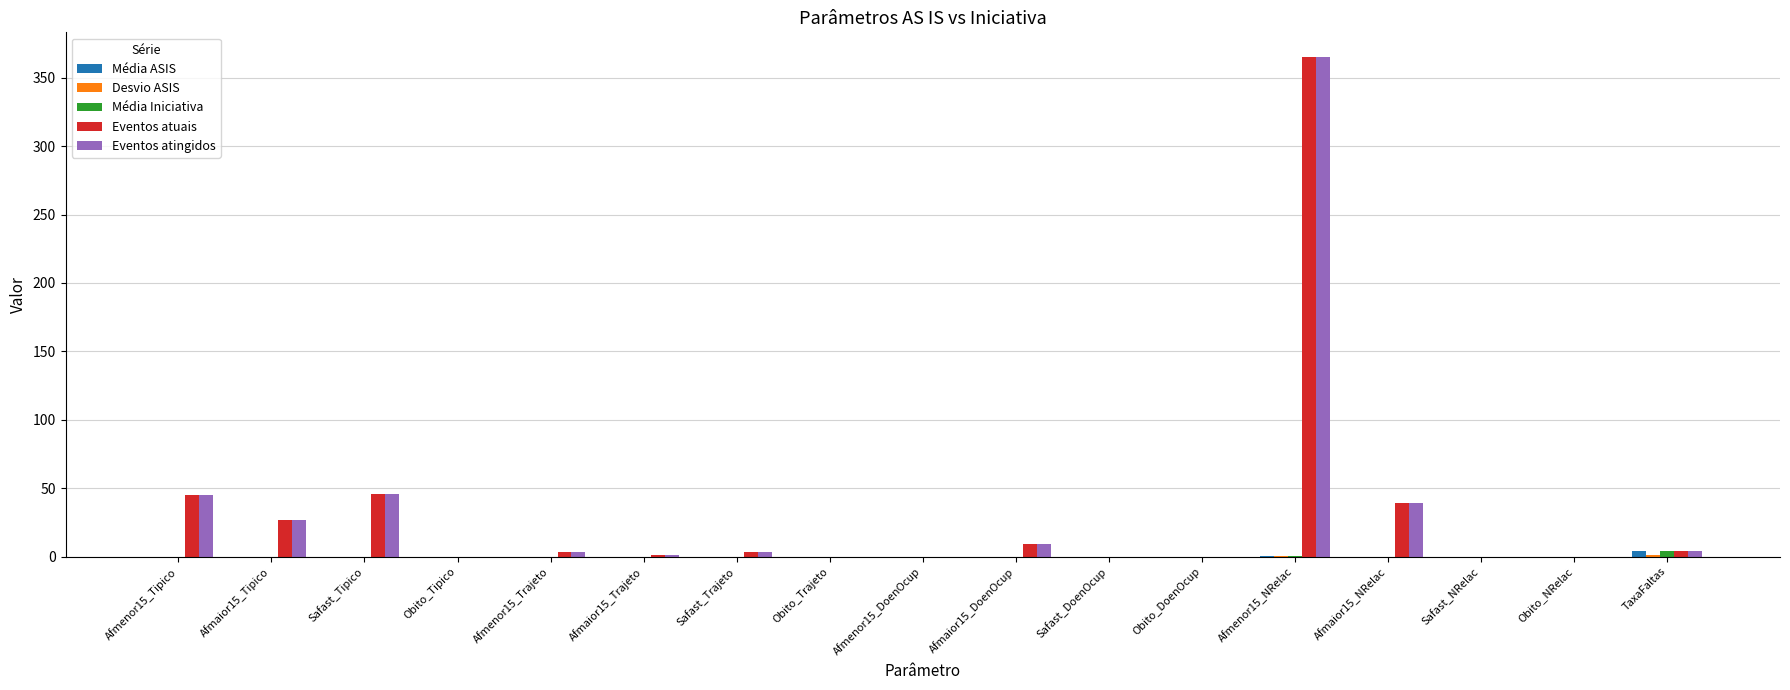

What is the spread (max minus min) of values at Afmaior15_DoenOcup?

9.0